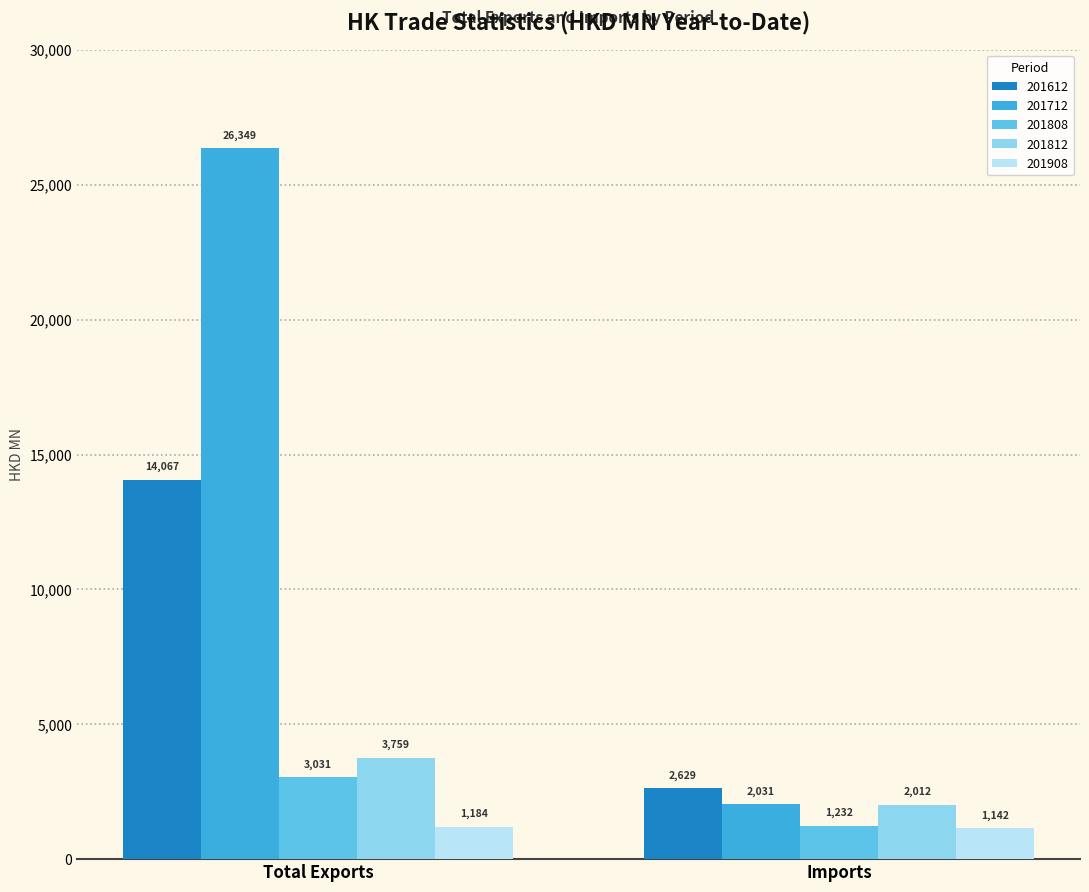

What is the difference between the 201808 values at Imports and Total Exports?

1799.5